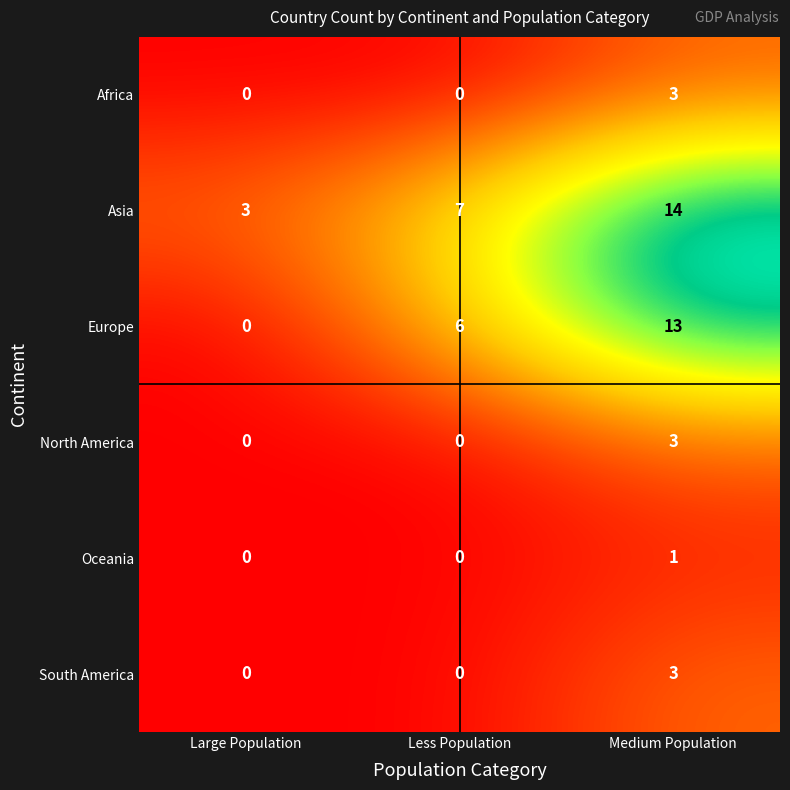

Which category has the highest value across all series?

Medium Population